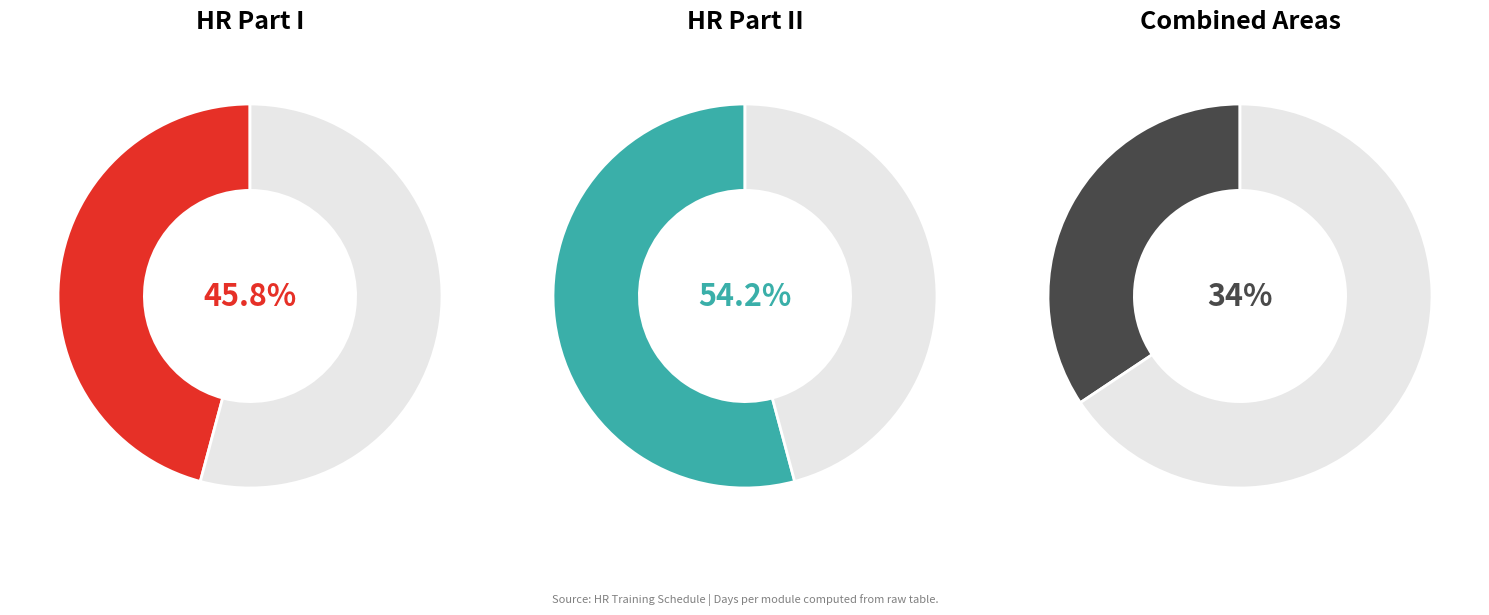

Combined, do HR Part II and HR Part I account for over 50%?

Yes